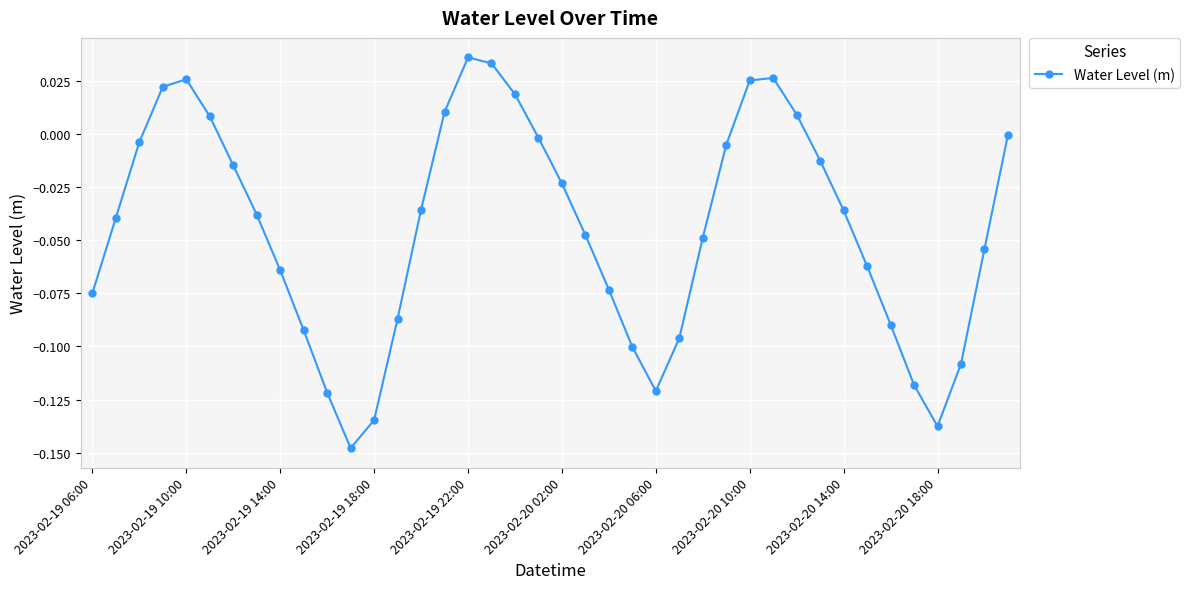

How many interior local peaks (higher than both neighbors) does the data have?

3